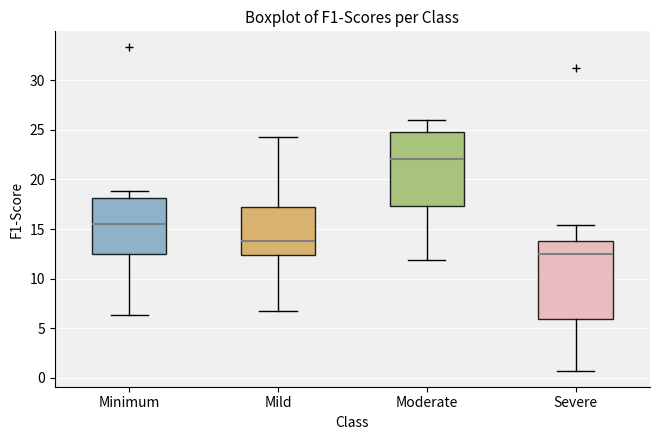

Where is the upper edge of the box for Minimum on the y-axis? The values are not printed on the chart, so give them approximately, as read against the axis.

18.0